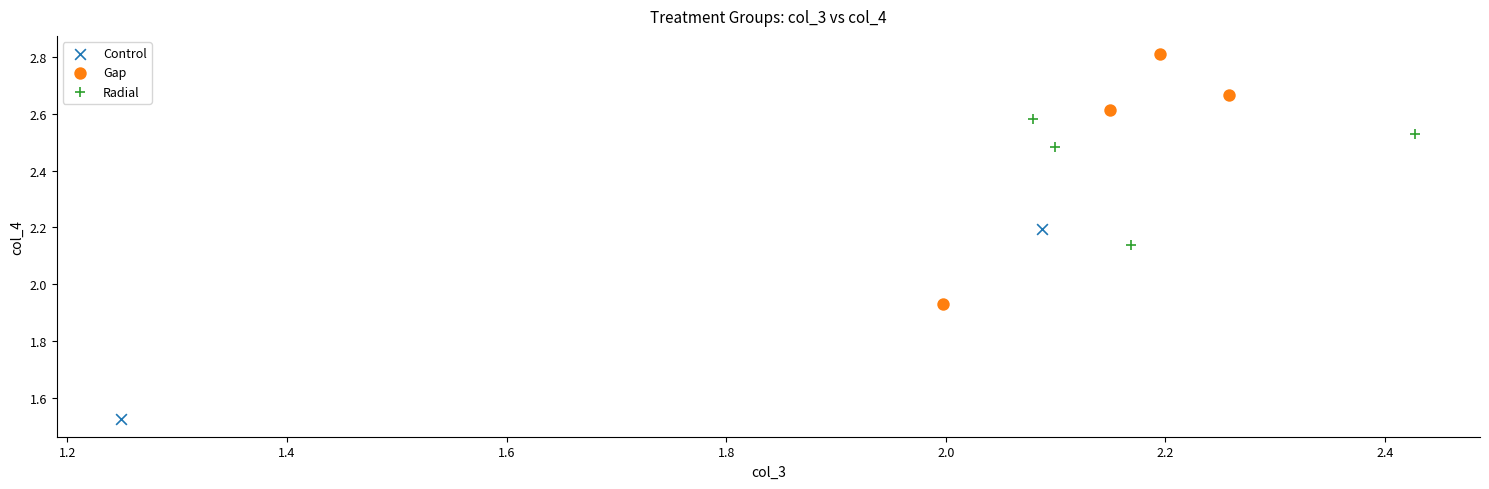

Which series contains the highest Y value?

Gap